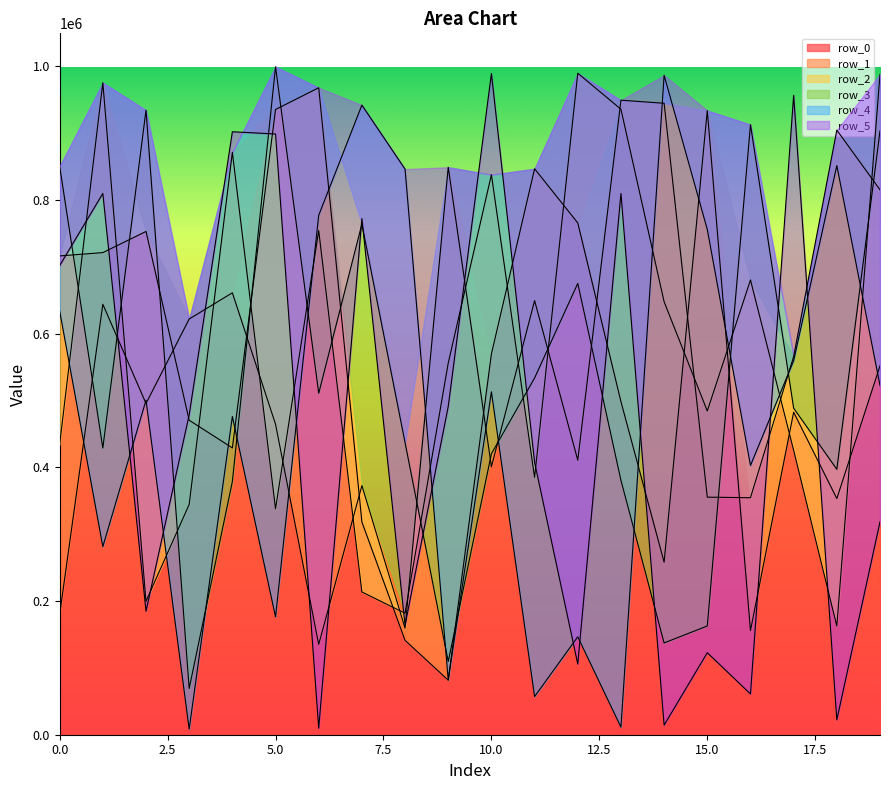

Where do row_4 and row_5 first cross each other?

1 and 2